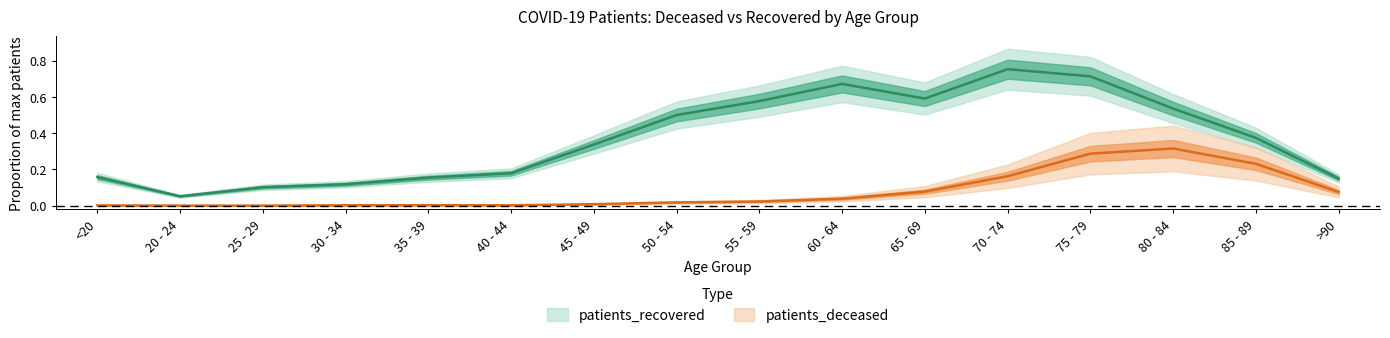

What is the difference between the highest and lowest values at 60 - 64?

0.6